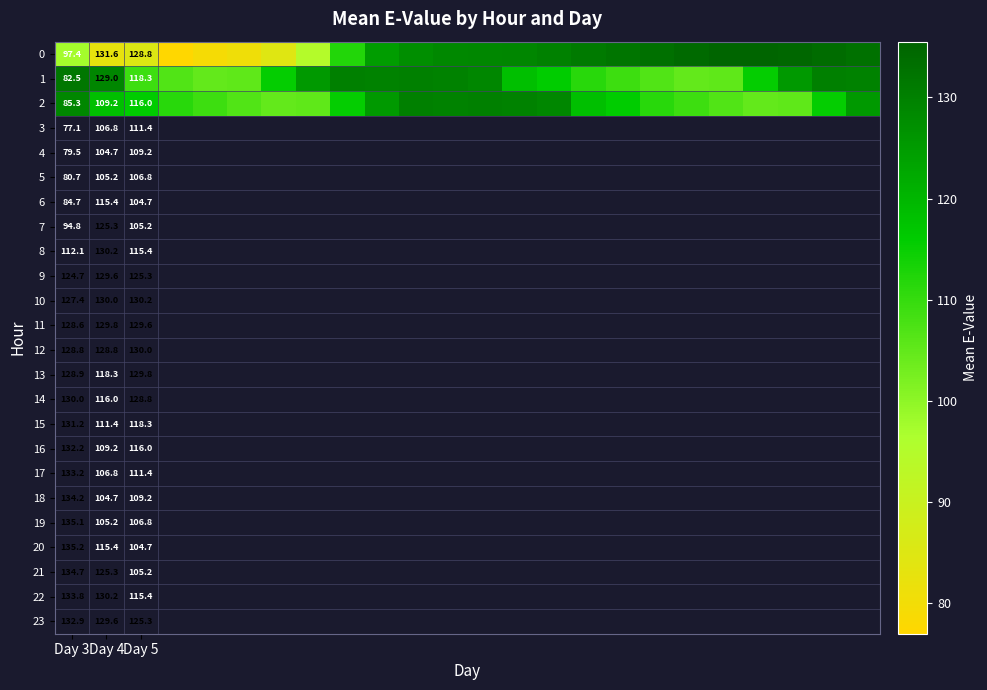

What is the maximum value shown in the chart?

135.2